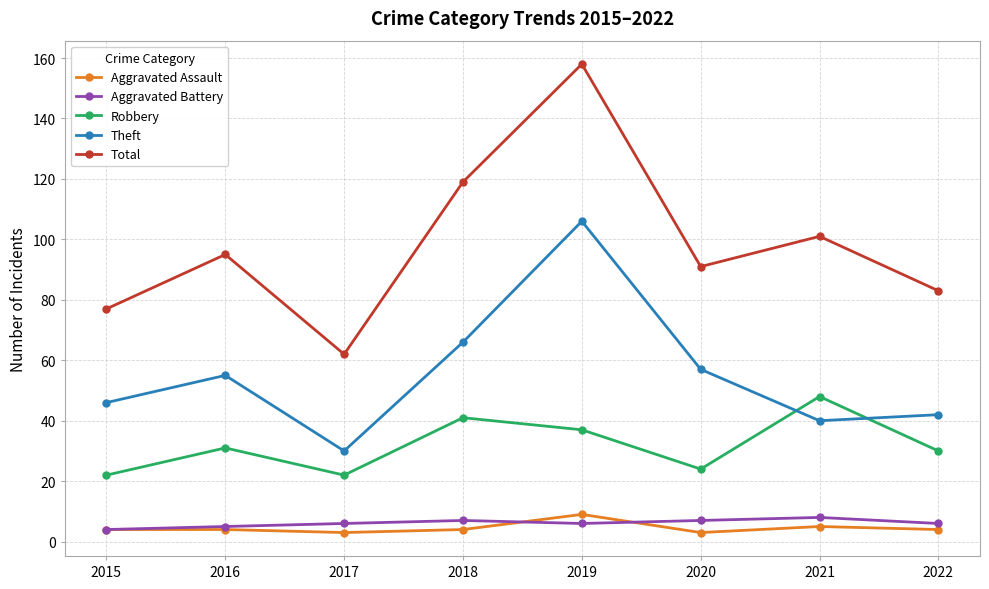

True or false: Total has a value of 51 at 2020.

False